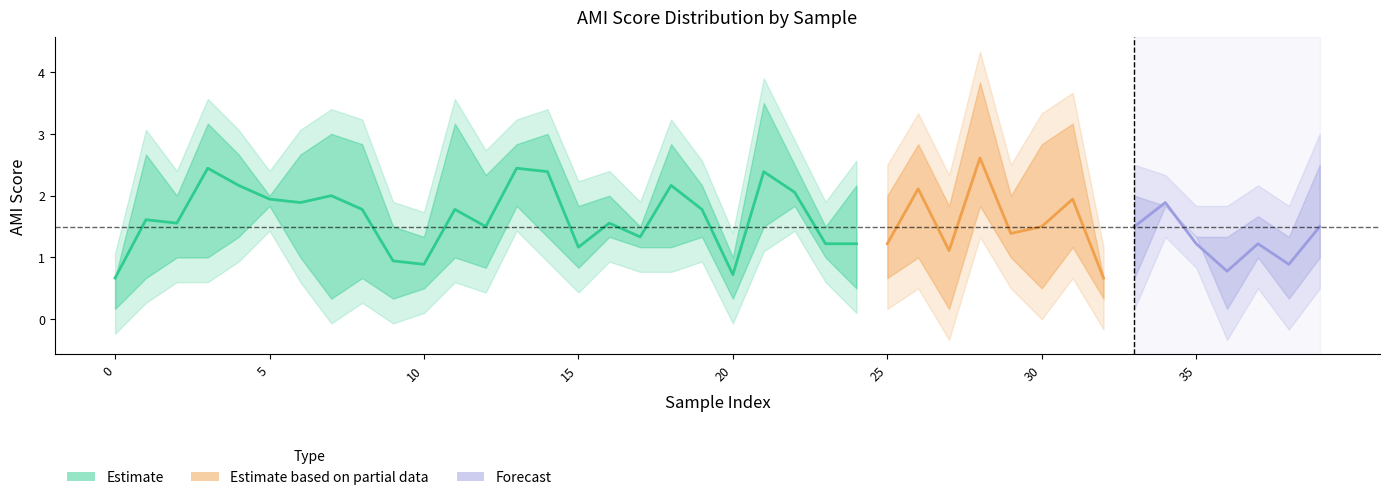

The bAMI series shows 0.3 at 30. True or false?

False